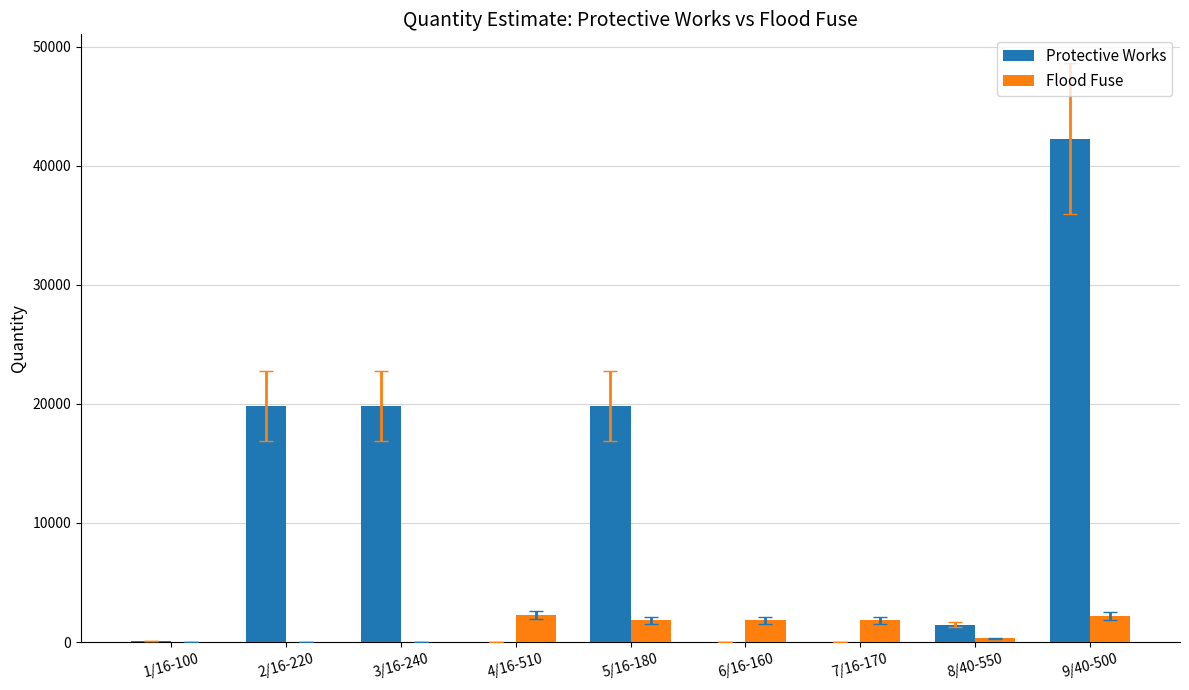

What is the sum of all Protective Works values?

103293.4